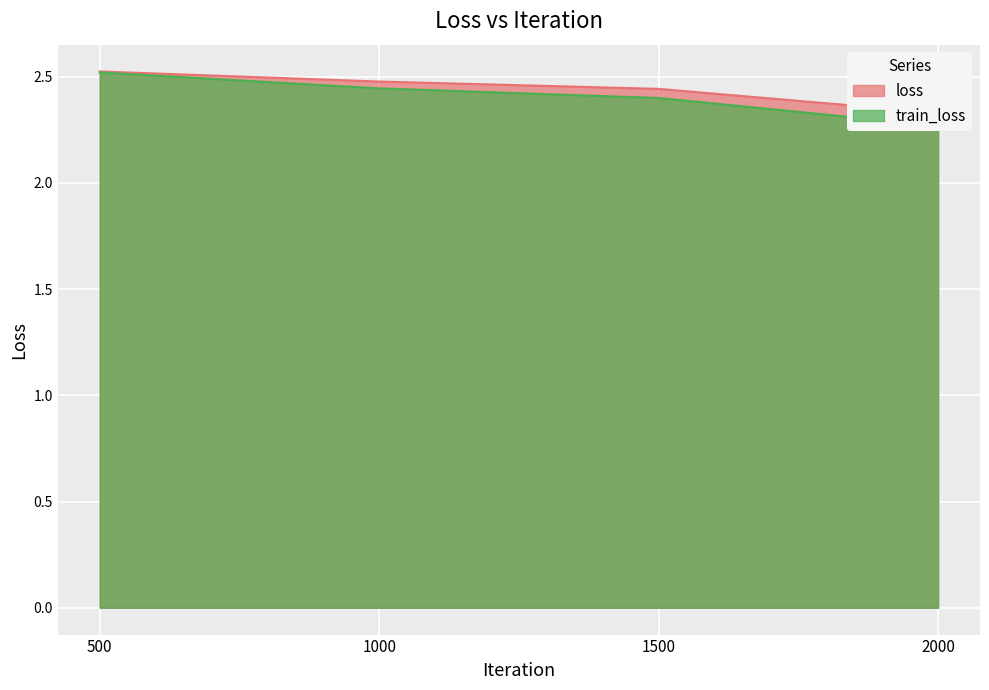

Reading left to right, transcribe all the data shown in this chart.

loss: 2.5	2.5	2.4	2.3
train_loss: 2.5	2.4	2.4	2.3